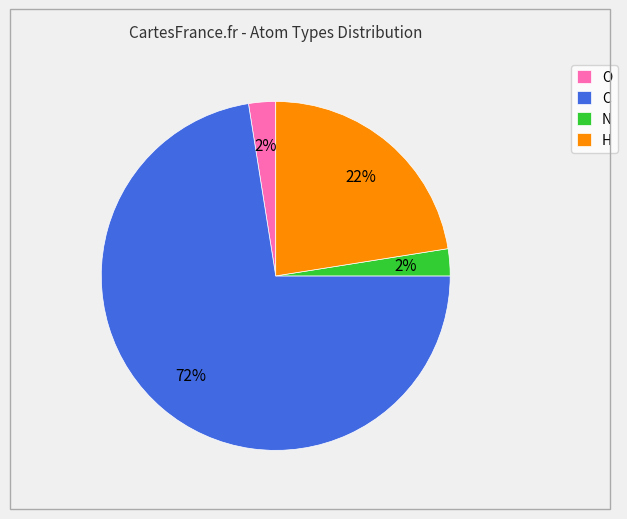

To the nearest percent, what is the average slice percentage?

25%